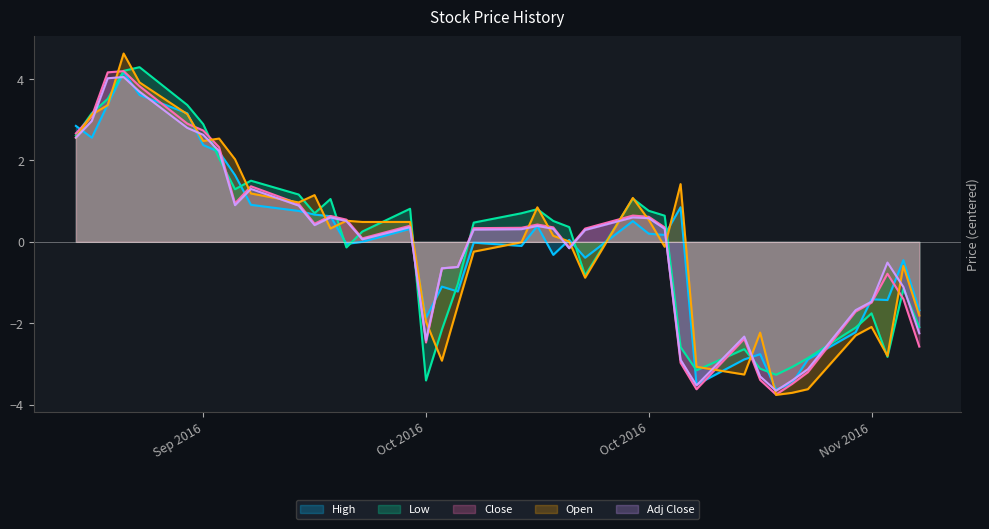

Where is the first local minimum for High?

2016-09-20